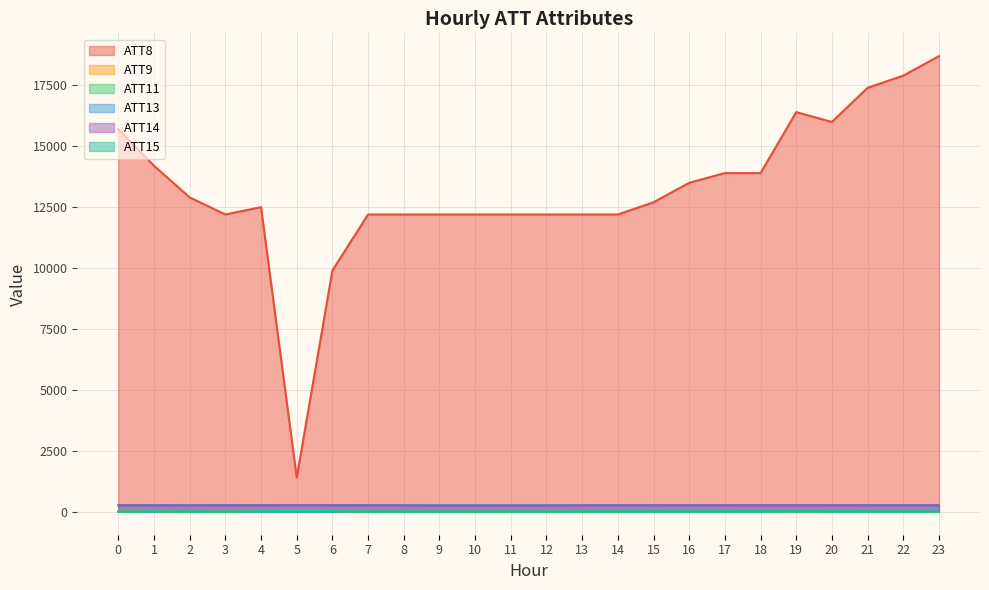

How many times do ATT15 and ATT9 cross each other?

3